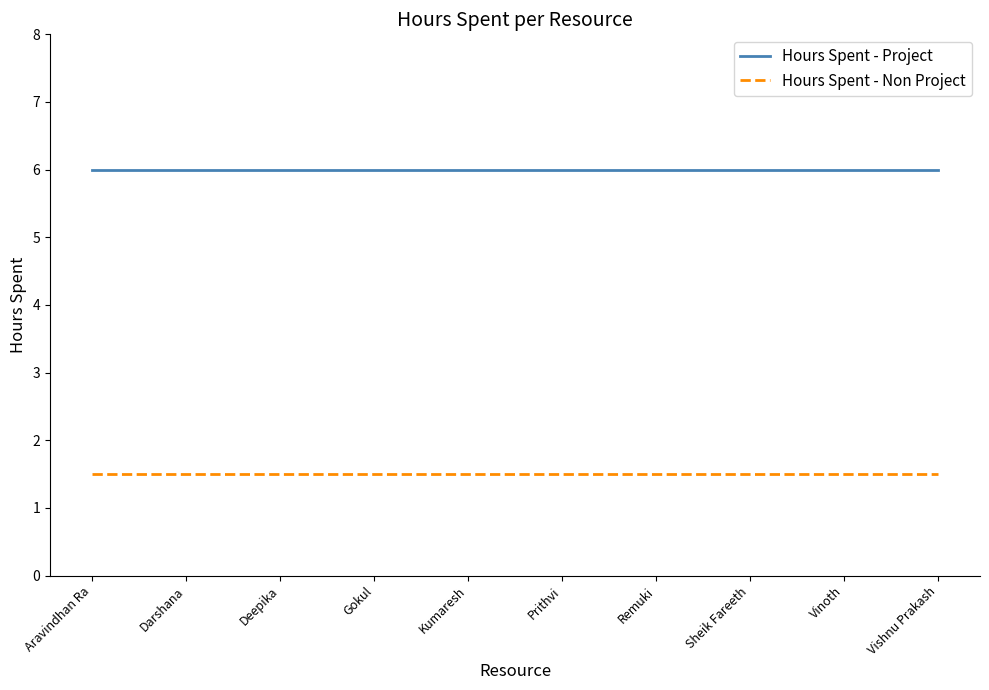

Is it true that Hours Spent - Project equals 6.0 at Vinoth?

True